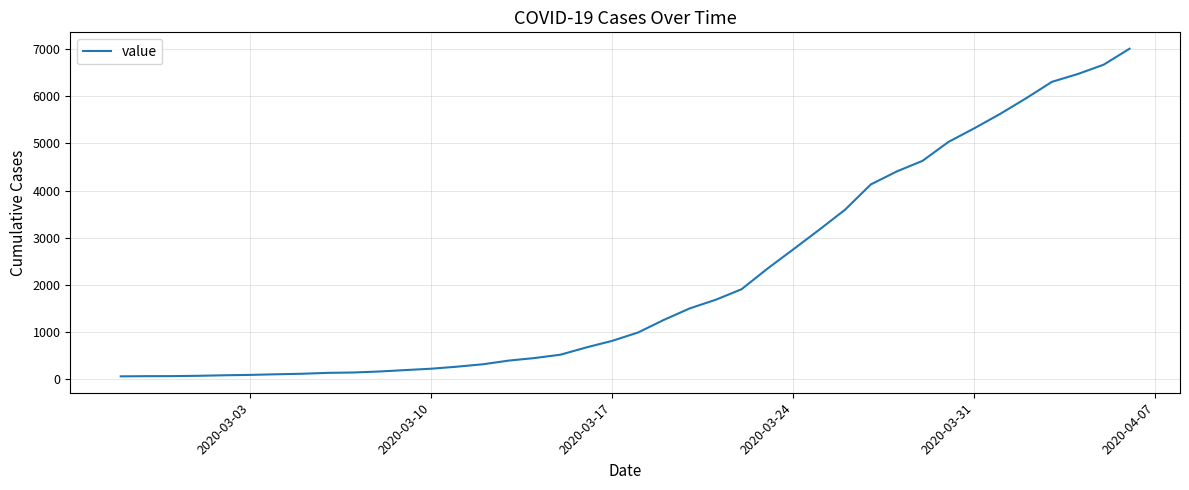

What is the smallest value displayed?

64